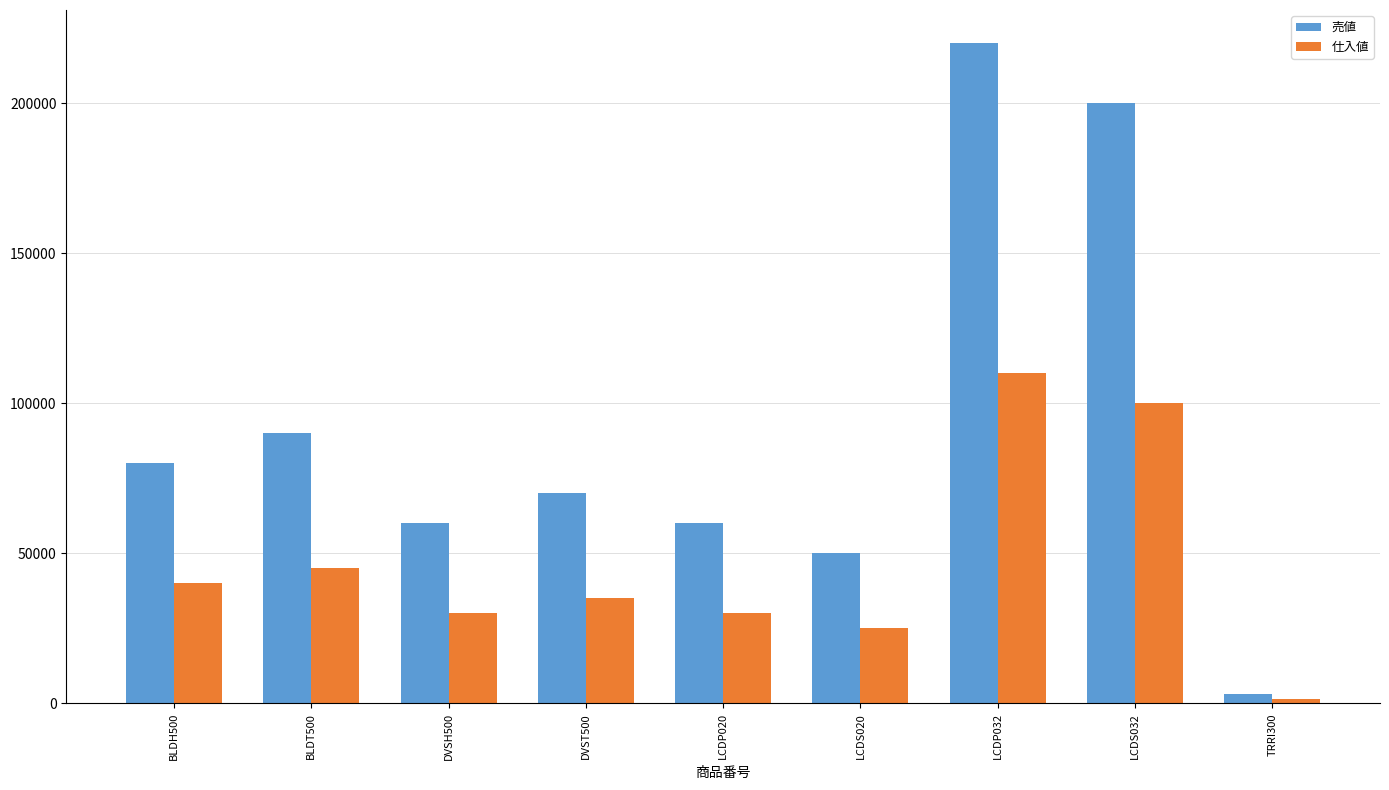

What is the sum of all 売値 values?

833000